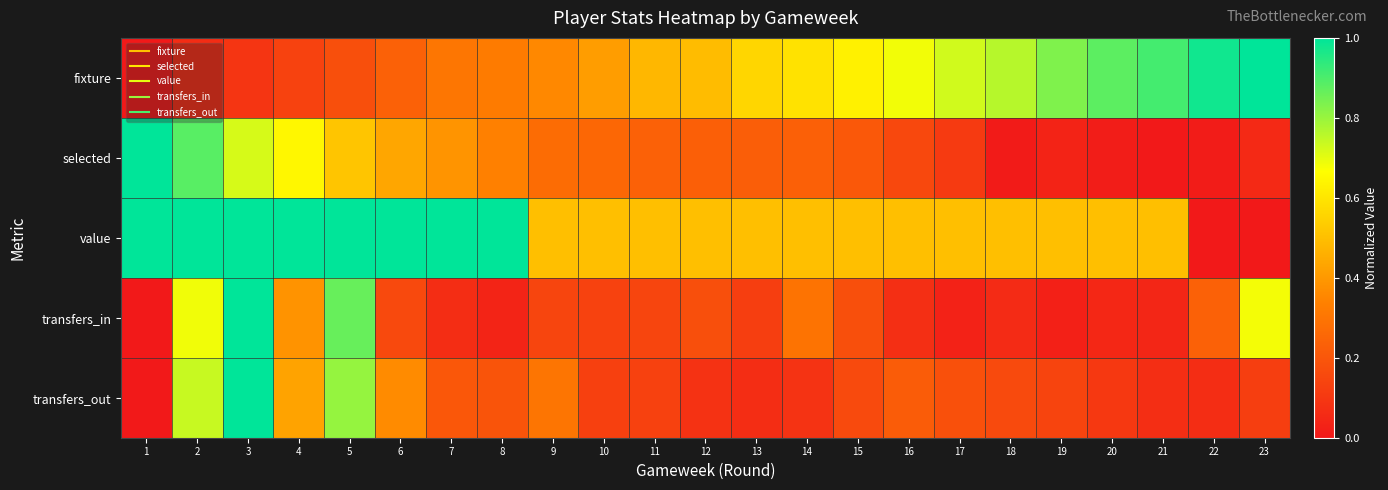

Which series has the largest total across all categories?

value